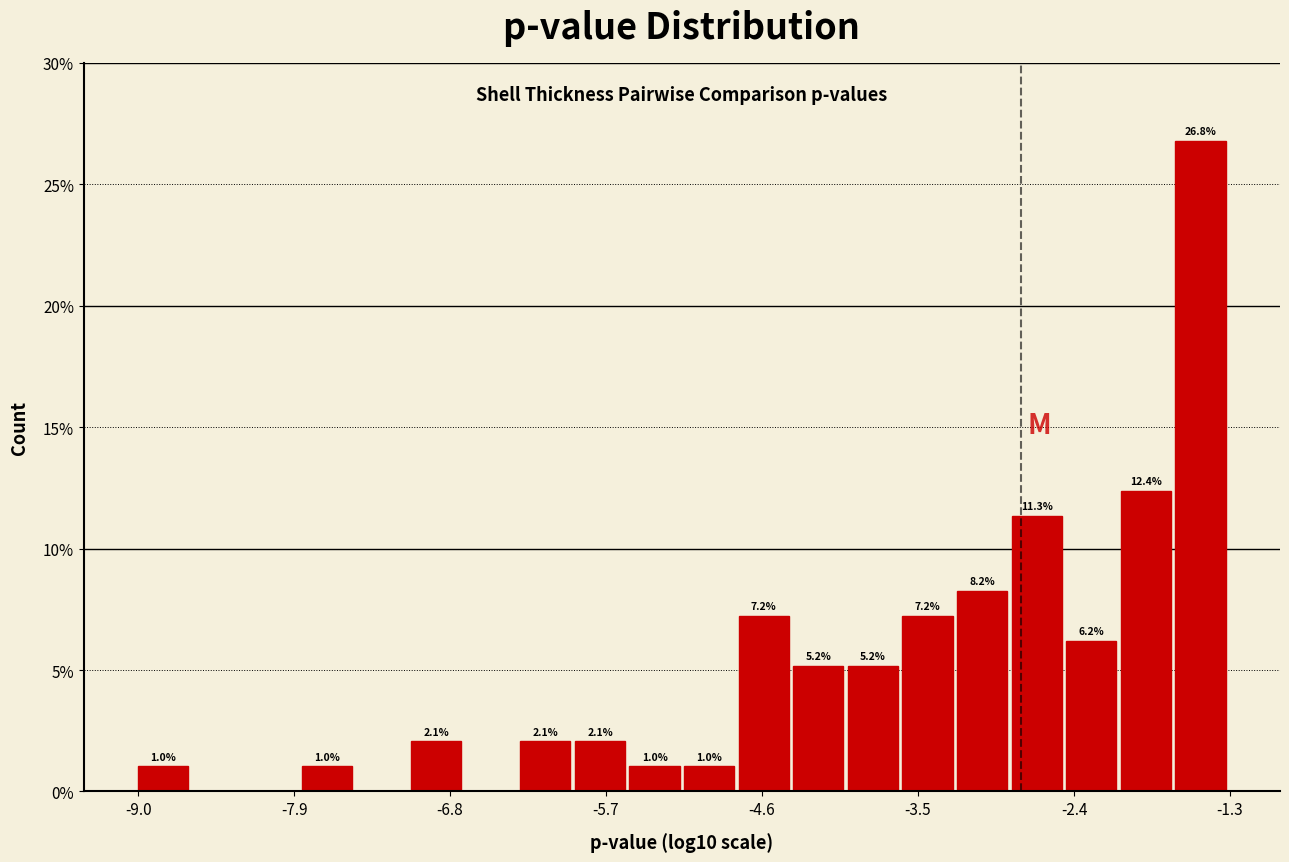

Around what value on the x-axis is the tallest bar? Give the approximate position of its centre, as read against the axis.

-1.6